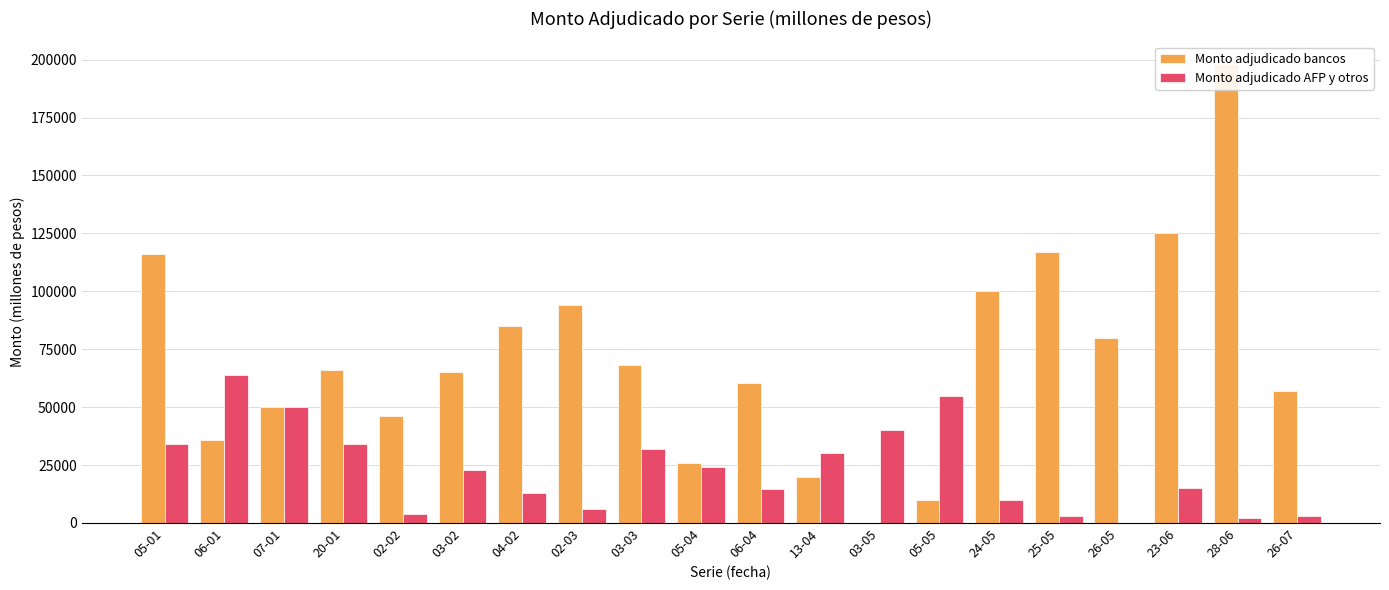

Which category has the highest value across all series?

28-06